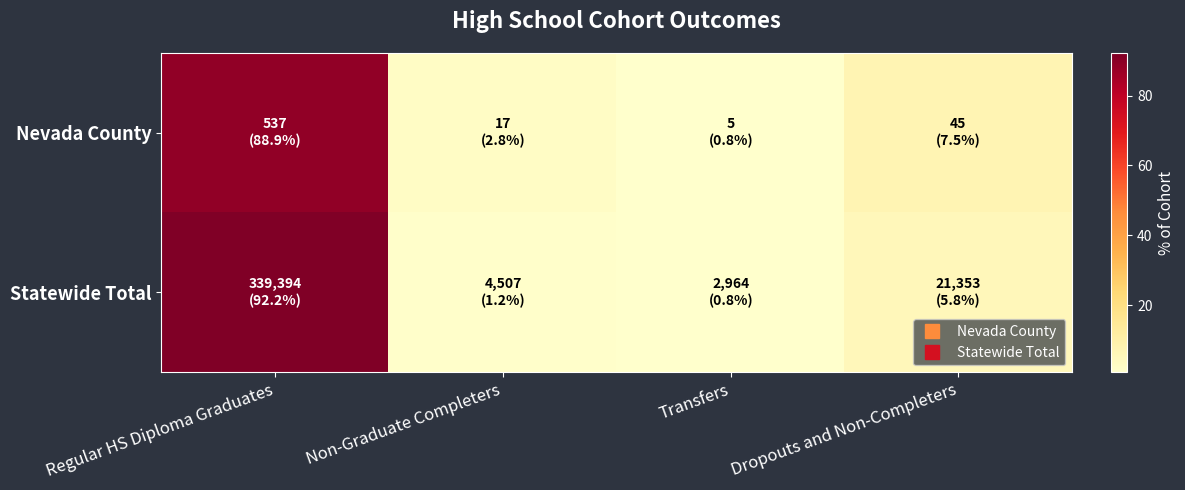

At how many categories does at least one series exceed 72?

1